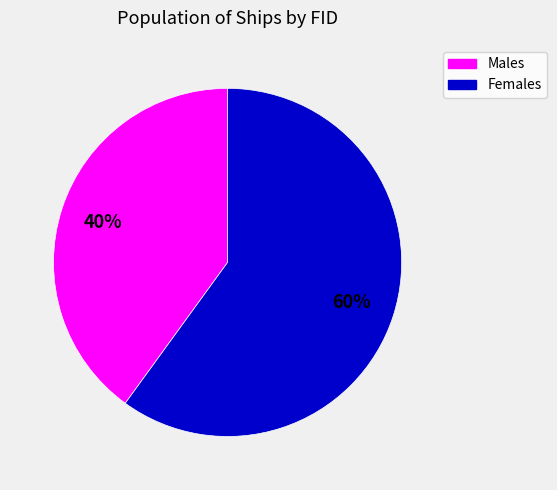

Combined, do Females and Males account for over 50%?

Yes